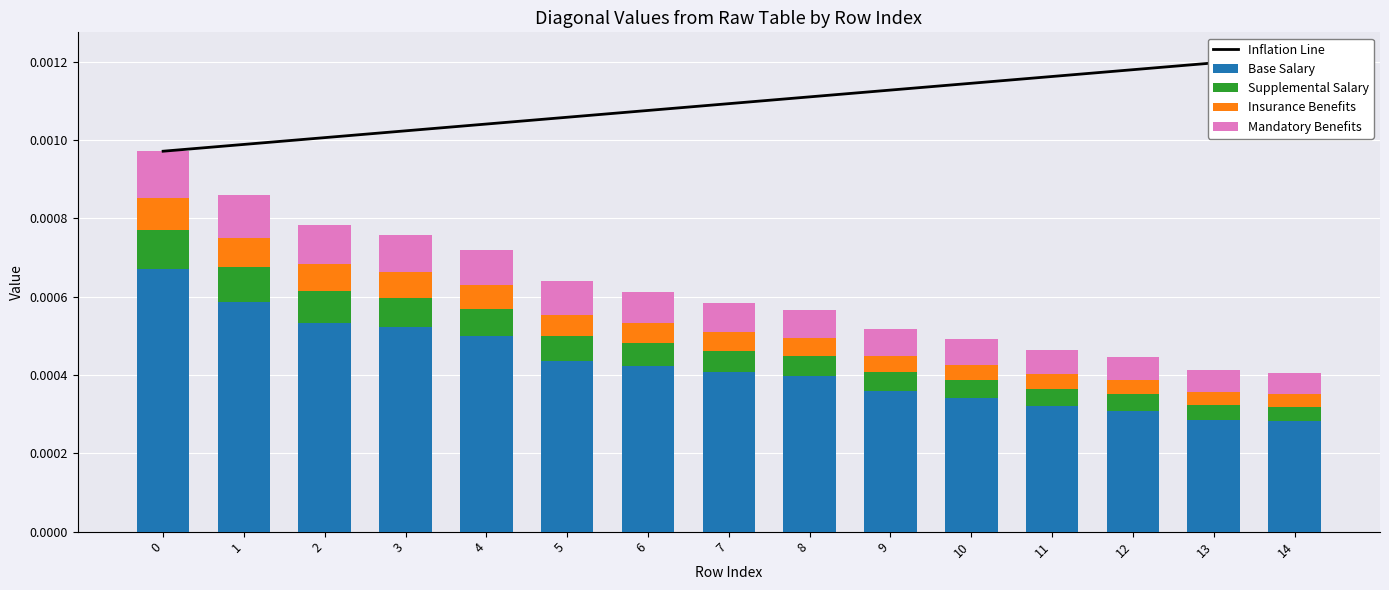

Which has a higher value, 11 or 0?

11